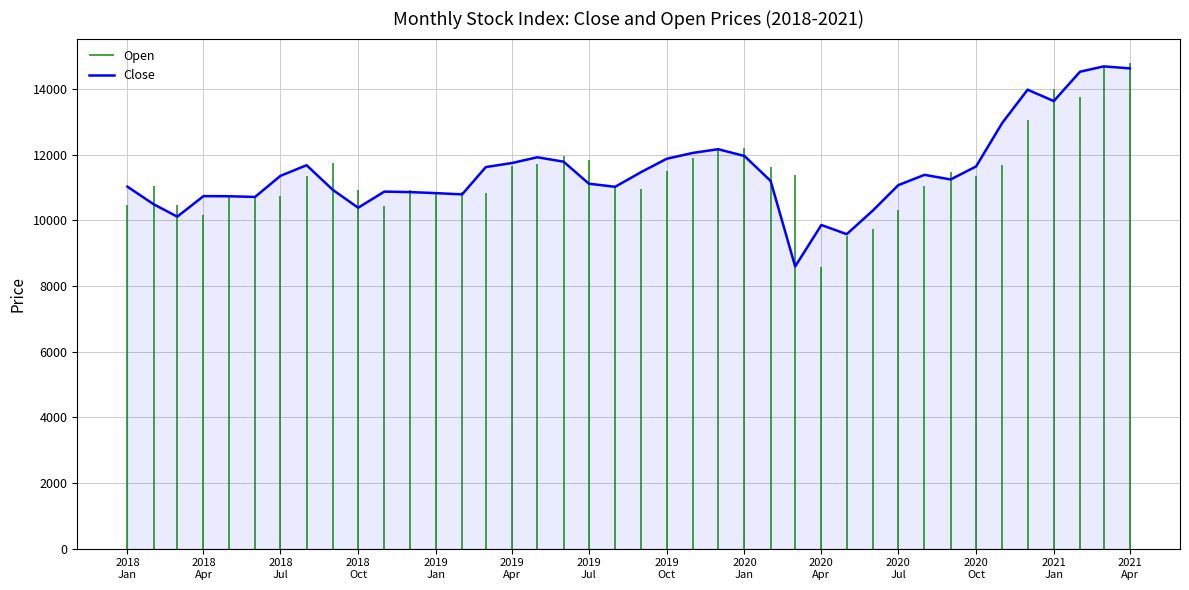

What is the minimum value for Close?

8597.8